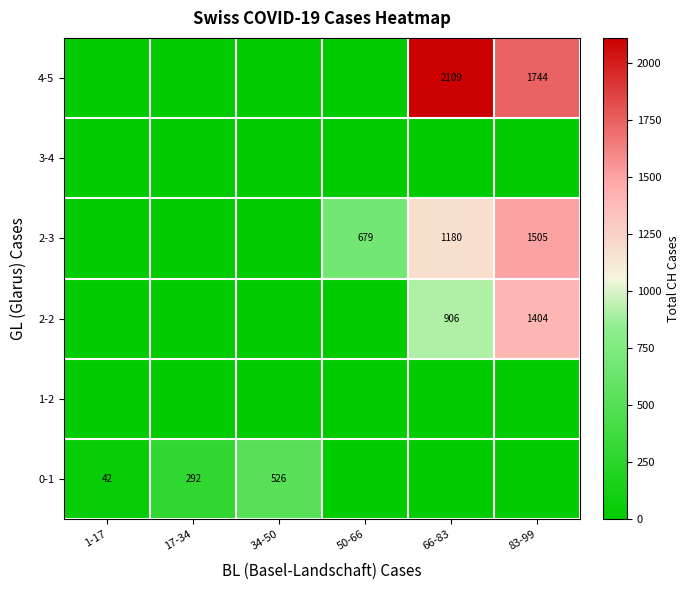

True or false: 0-1 has a value of 526 at 34-50.

True